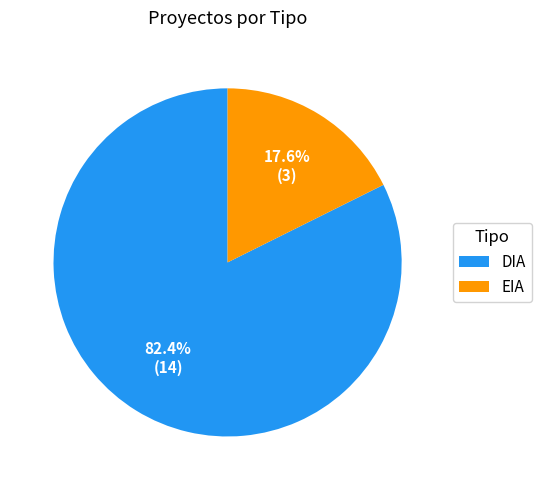

Does DIA account for over 50% of the chart?

Yes